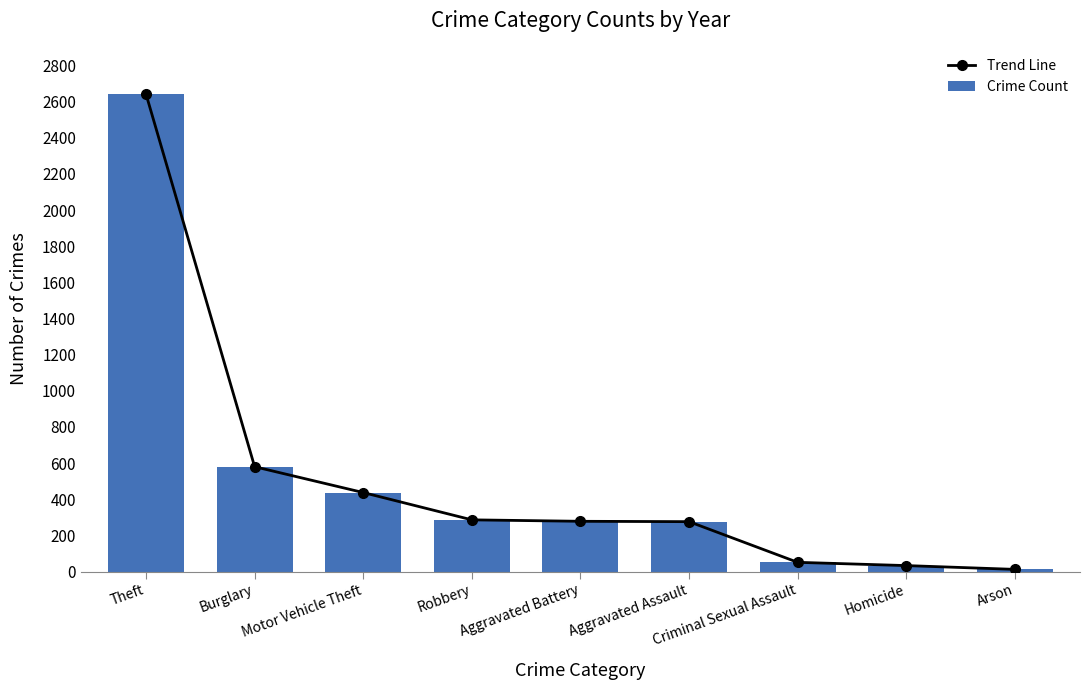

Reading left to right, extract all data points from this chart.

Trend Line: 2641	580	437	286	278	276	51	33	12
Crime Count: 2641	580	437	286	278	276	51	33	12